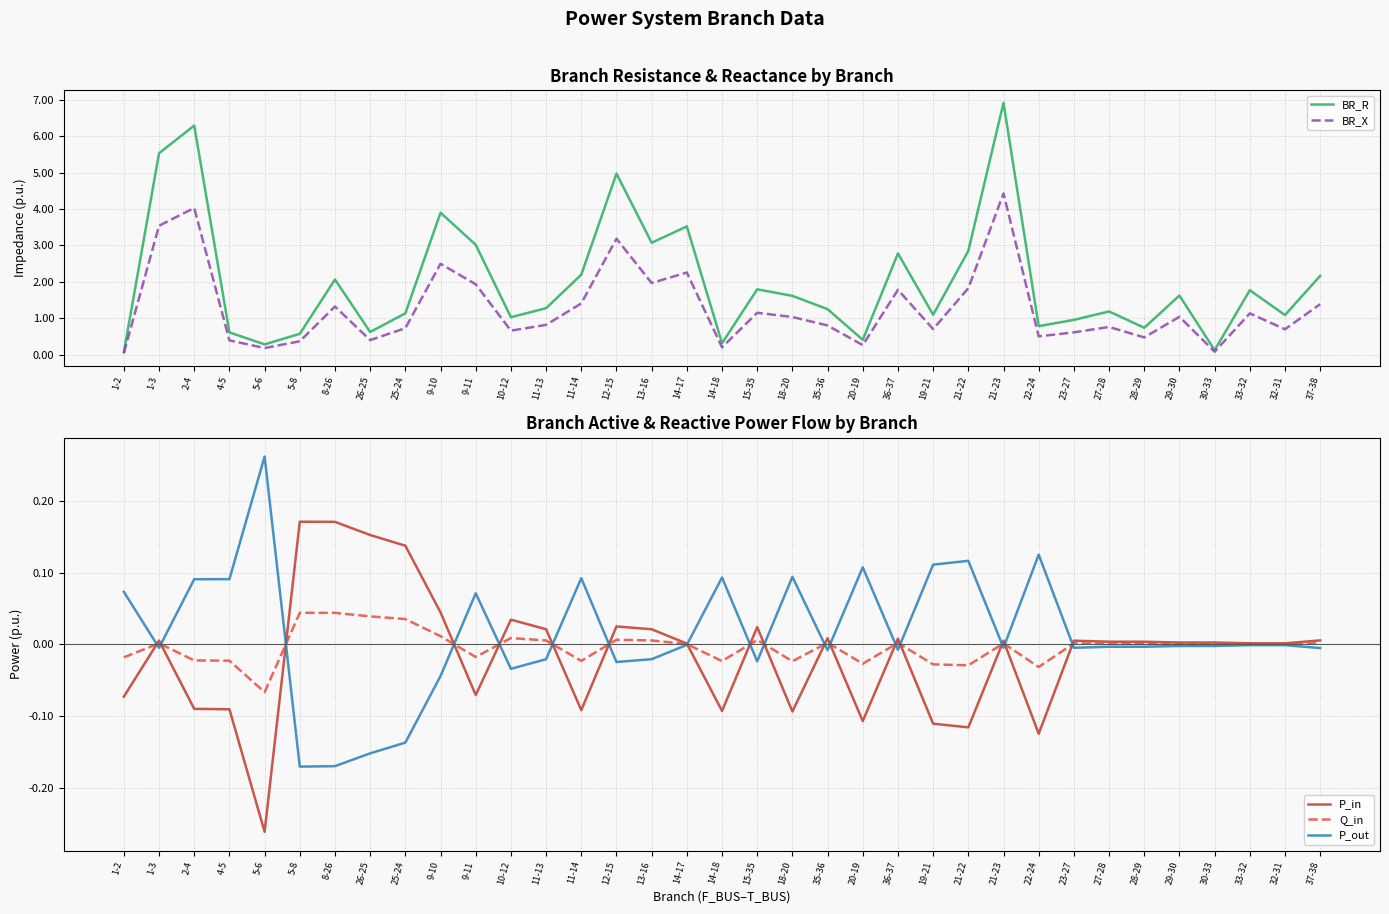

Which series changed the most between 5-8 and 14-17?

BR_R